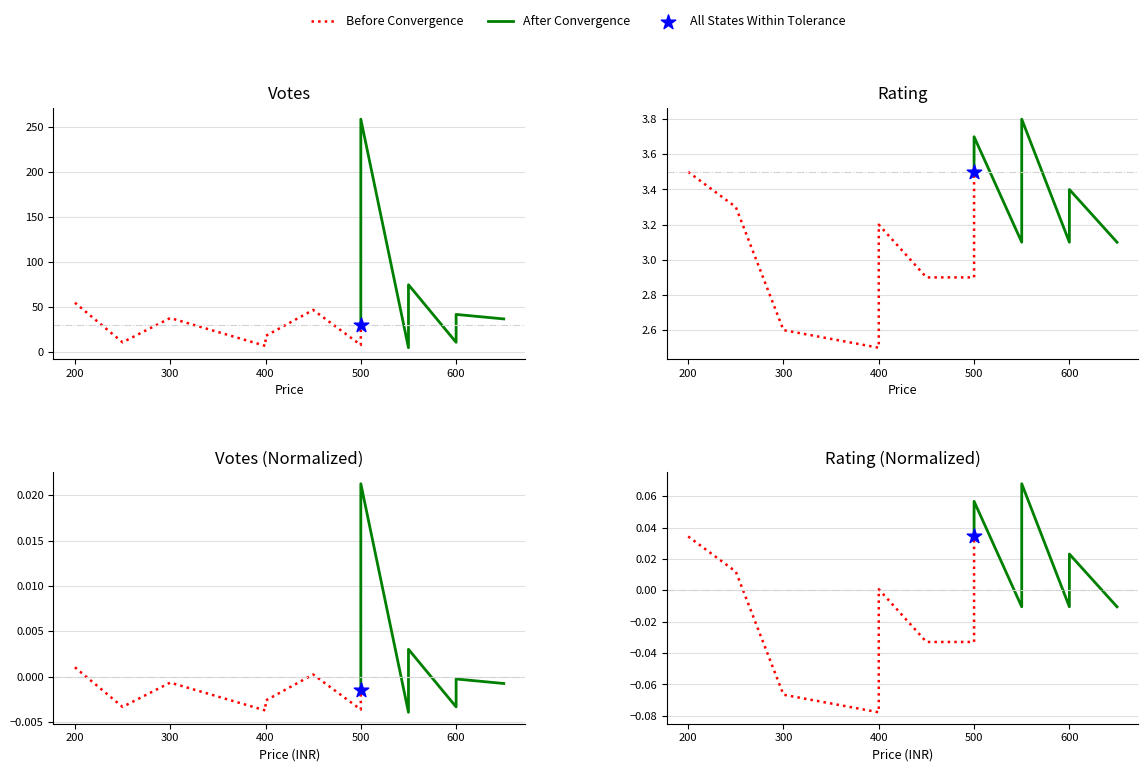

At which category is the sum across all series the highest?

500